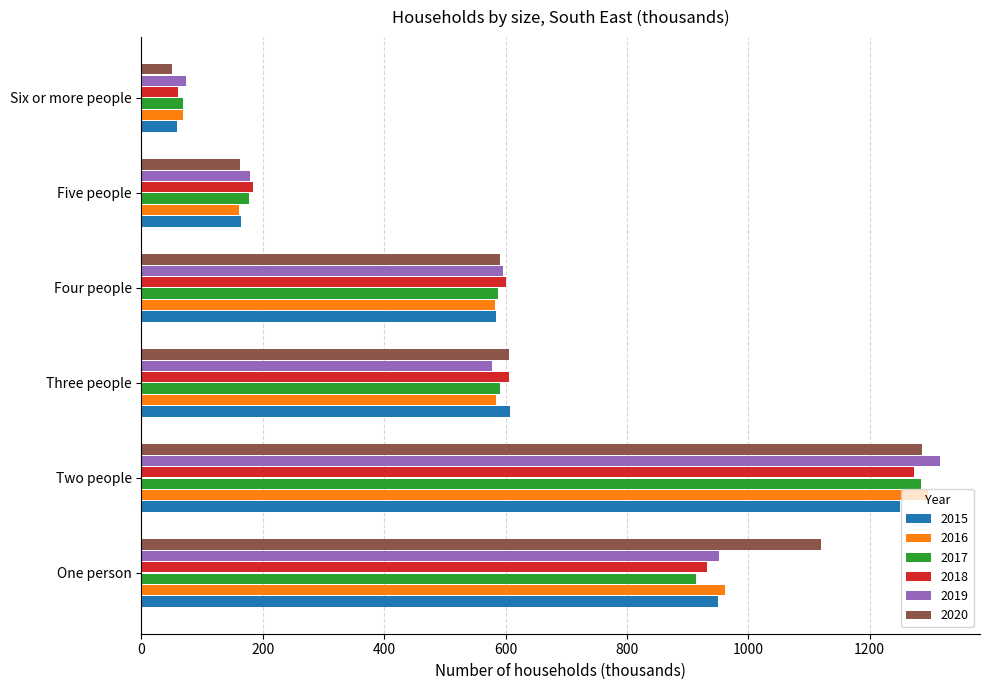

What is the total value across all series at Two people?

7706